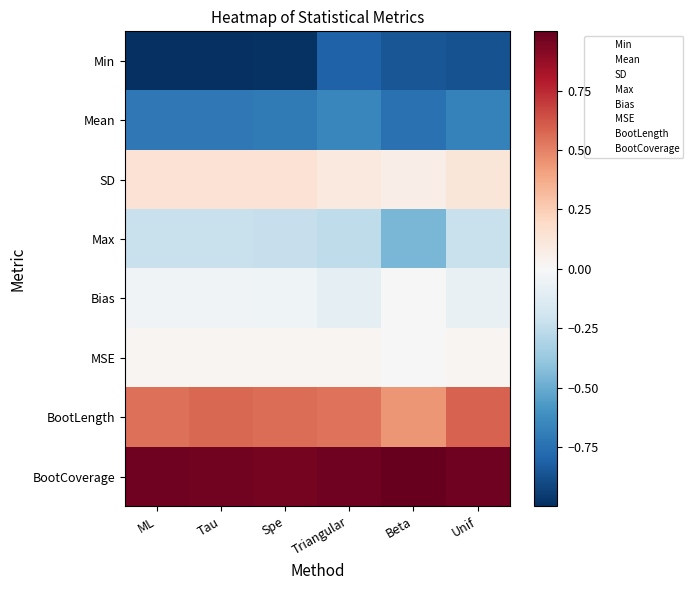

At how many categories does at least one series exceed 0?

6